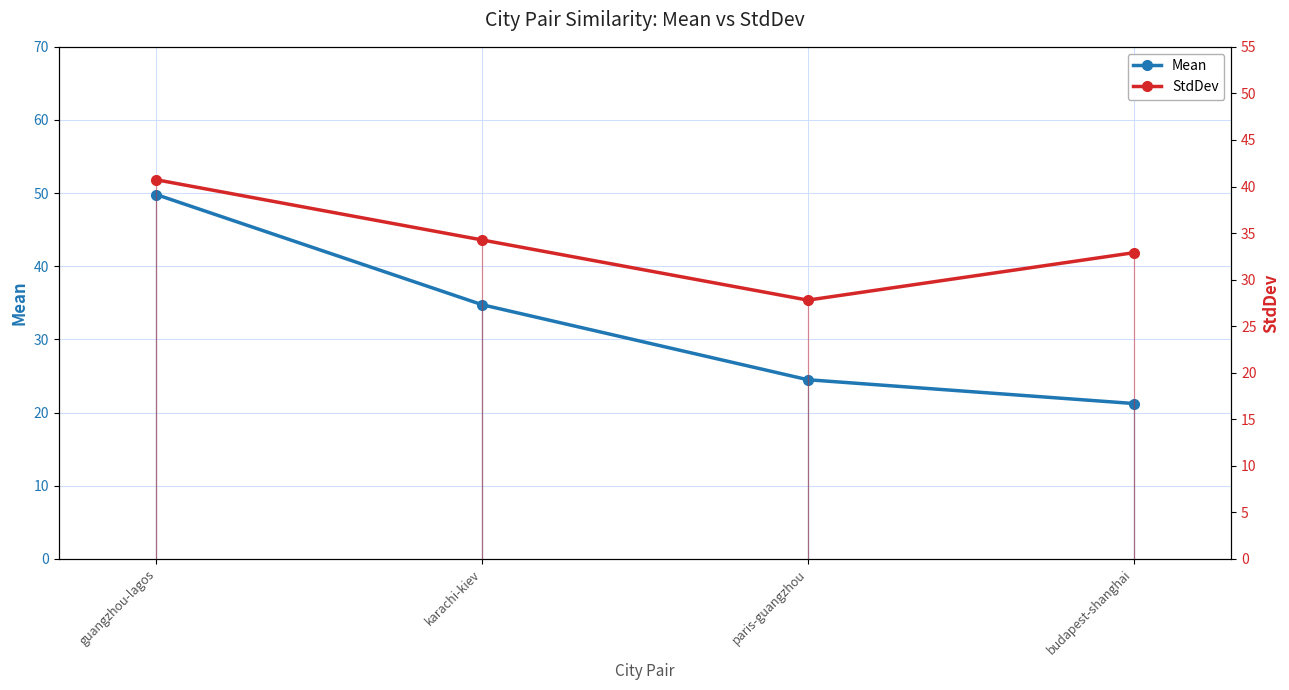

At guangzhou-lagos, list the series in order from smallest to largest.

StdDev, Mean